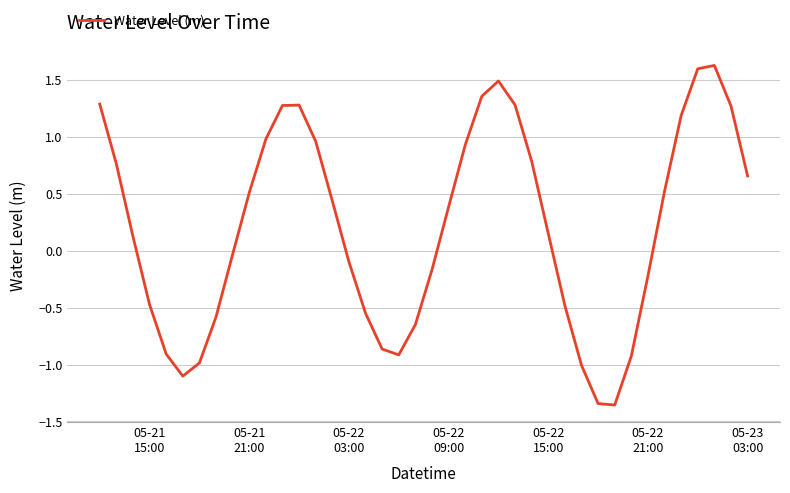

What is the difference between the maximum and minimum values?

3.0